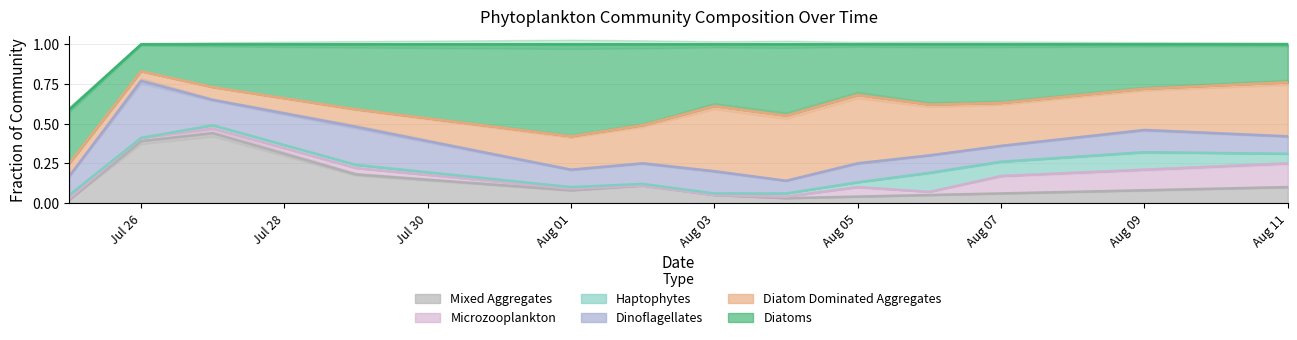

How many distinct data groups are displayed?

6